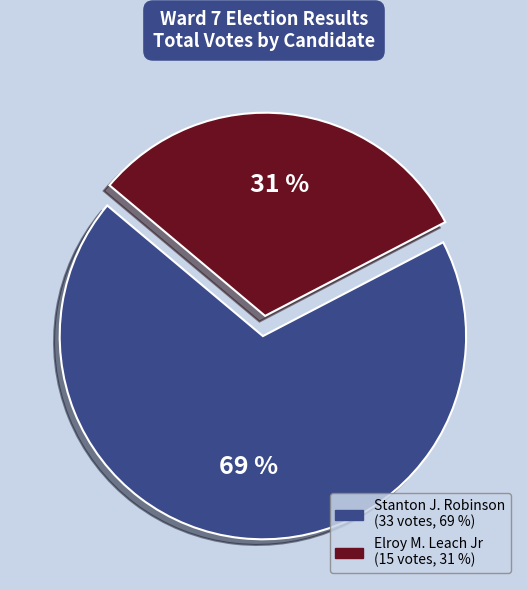

Is there any slice that represents more than half of the pie?

Yes